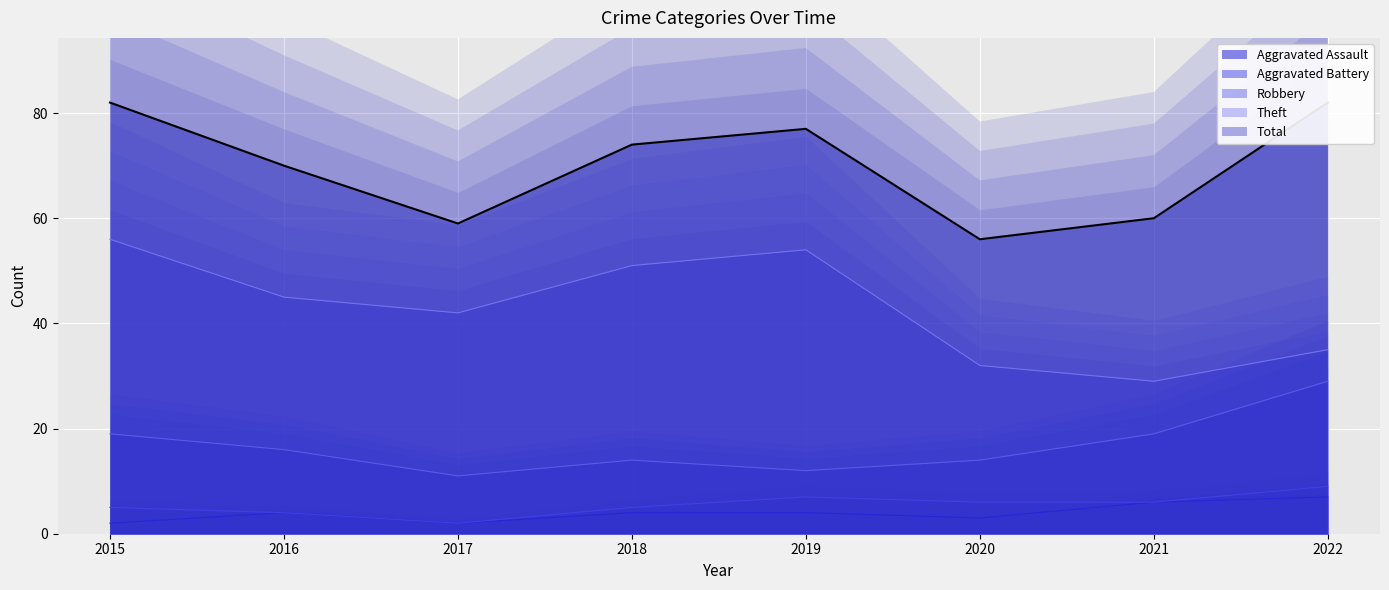

What is the spread (max minus min) of values at 2018?

70